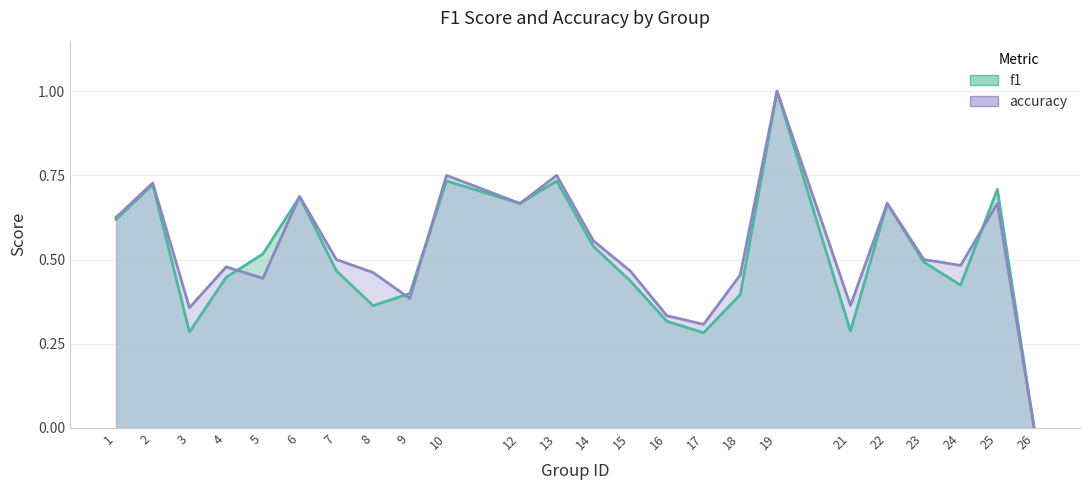

What is the average value of the f1 series?

0.5